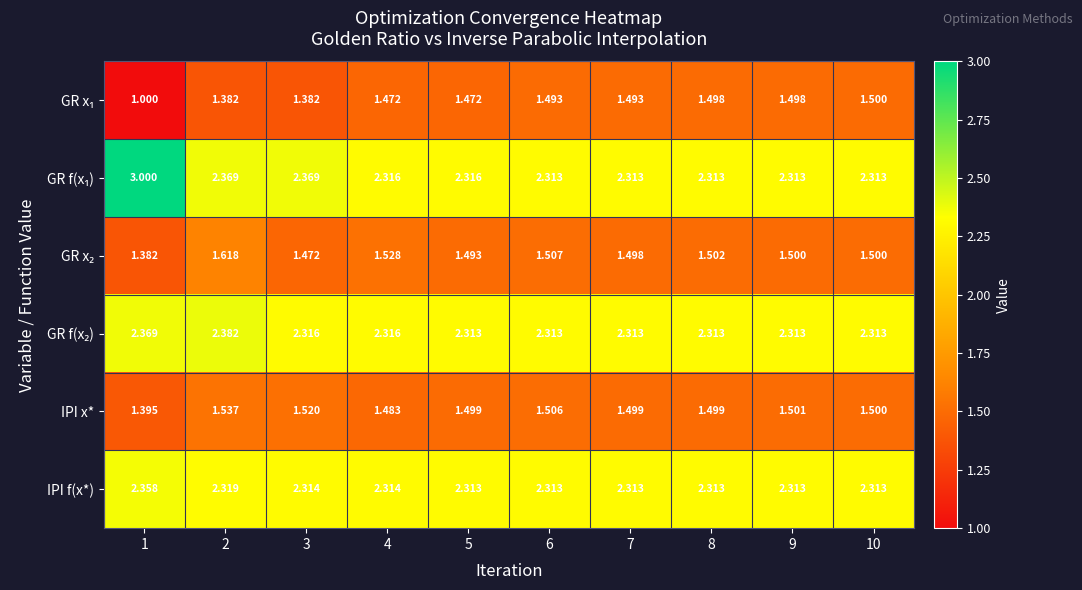

How many distinct data groups are displayed?

6